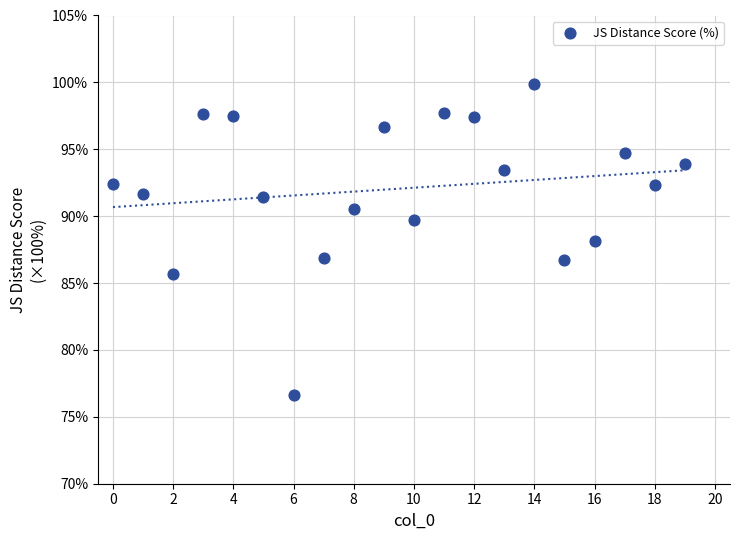

What is the range of Y values (max minus min)?

23.2